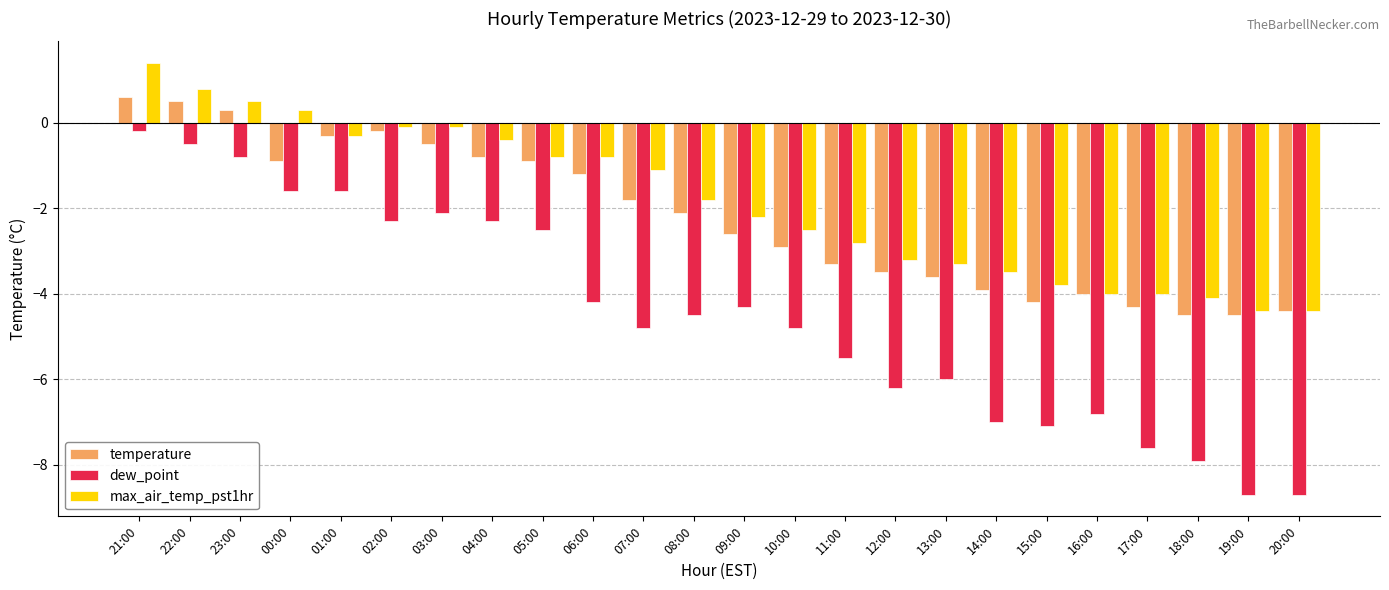

What is the difference between the temperature values at 13:00 and 15:00?

0.6